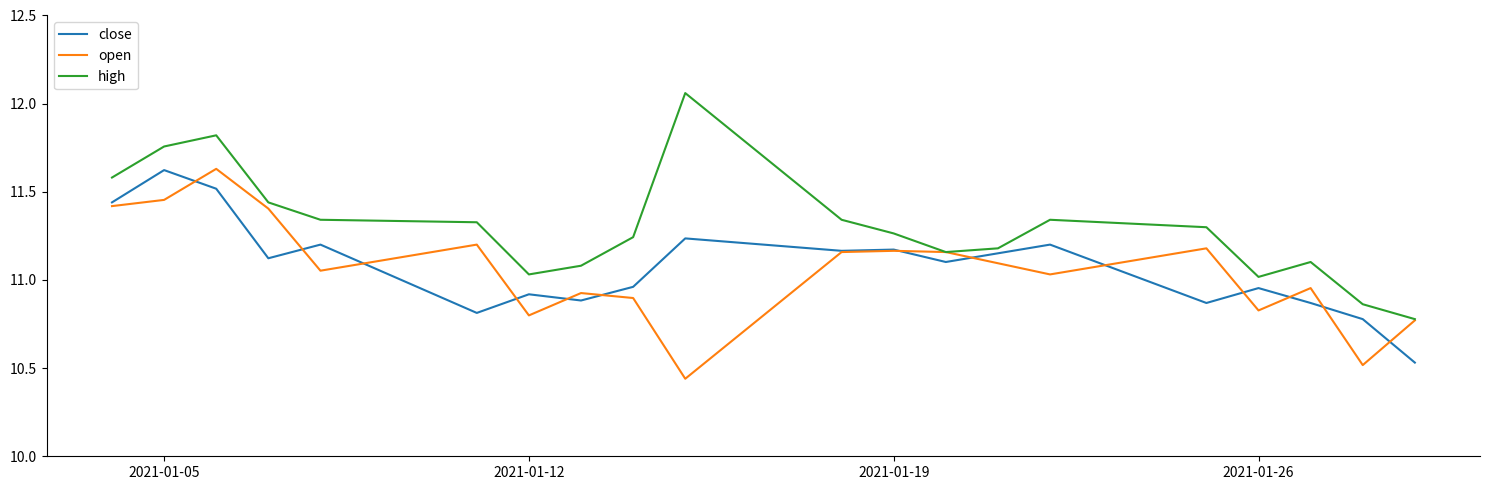

Does the chart display data point markers on the line(s)?

No